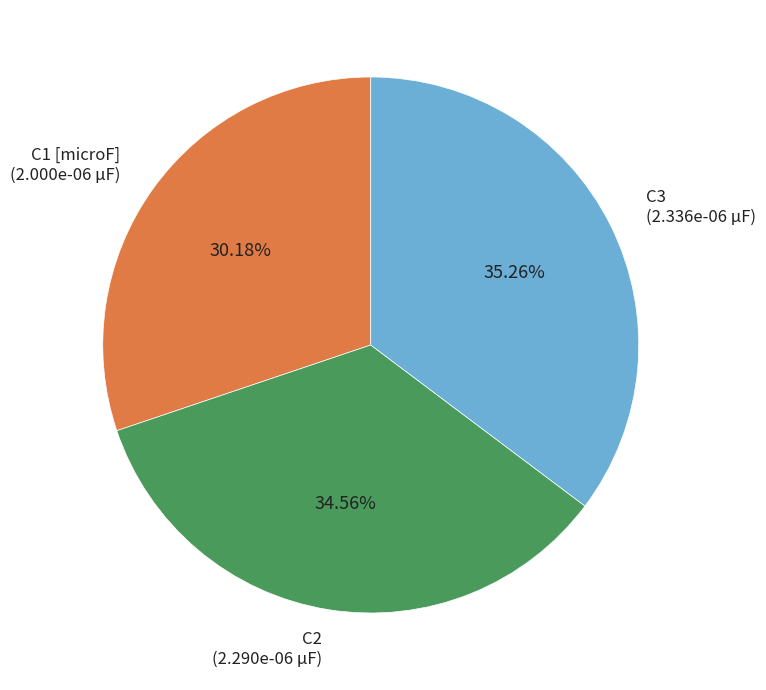

To the nearest percent, what percentage of the pie is C2?

35%